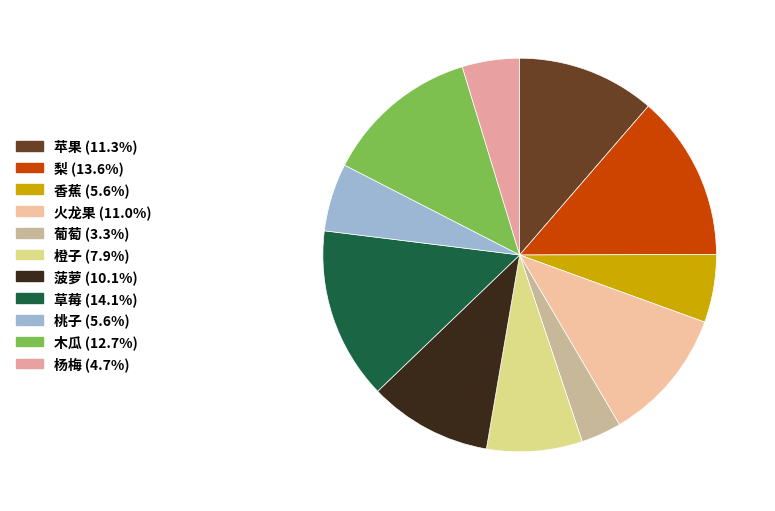

Is there a majority slice in this chart?

No